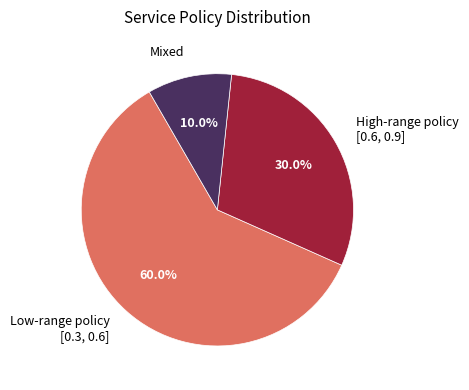

To the nearest percent, what is the average slice percentage?

33%